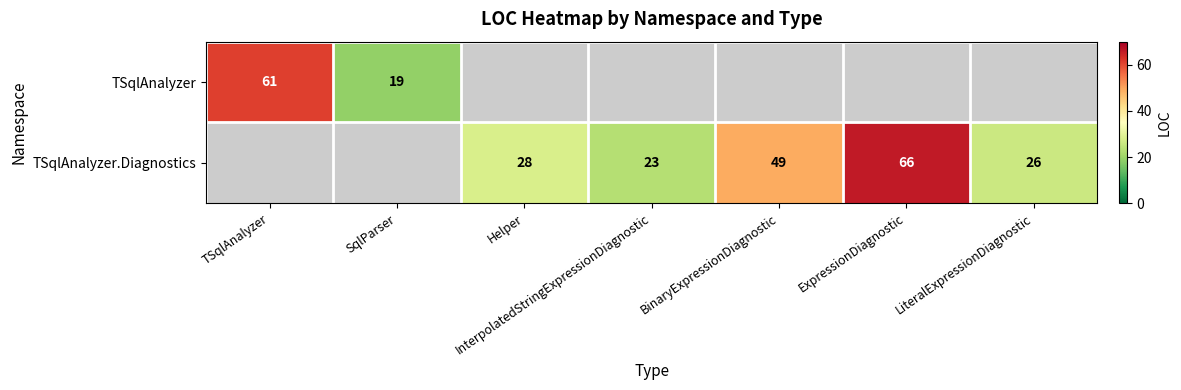

True or false: TSqlAnalyzer.Diagnostics has a value of 40 at Helper.

False